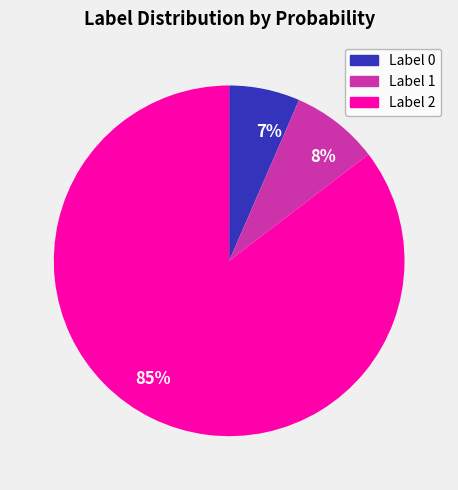

Is it true that 7% is 1% of the pie?

False